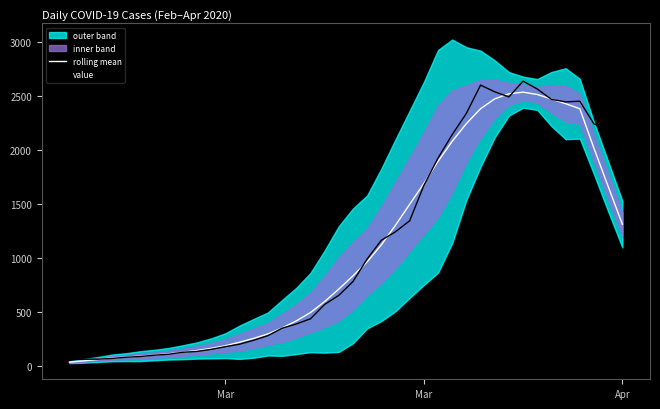

After their last crossing, which series has the higher values: rolling mean or value?

value